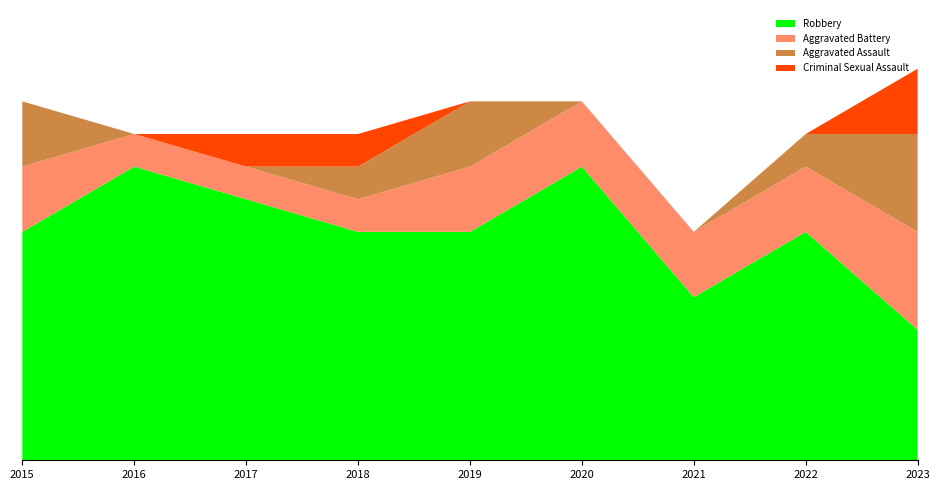

Reading left to right, transcribe all the data shown in this chart.

Robbery: 7	9	8	7	7	9	5	7	4
Aggravated Battery: 2	1	1	1	2	2	2	2	3
Aggravated Assault: 2	0	0	1	2	0	0	1	3
Criminal Sexual Assault: 0	0	1	1	0	0	0	0	2